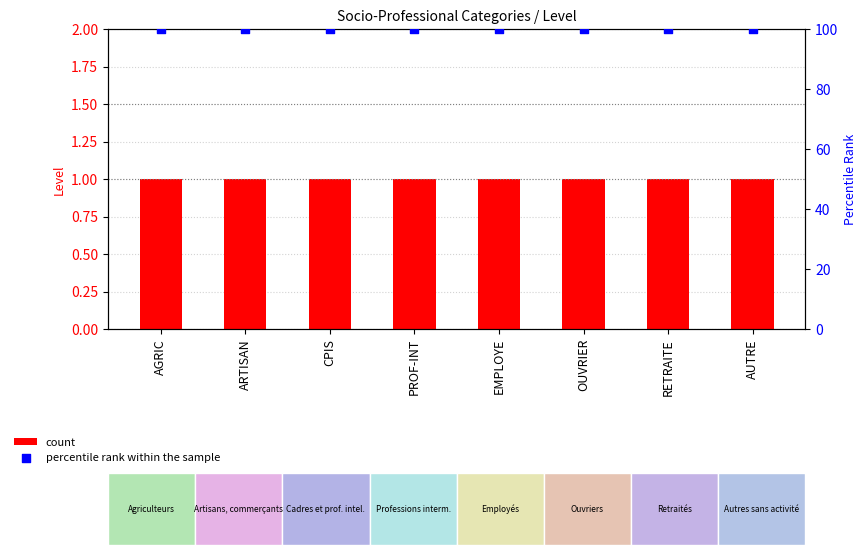

Which series reaches the maximum Y coordinate?

percentile rank within the sample